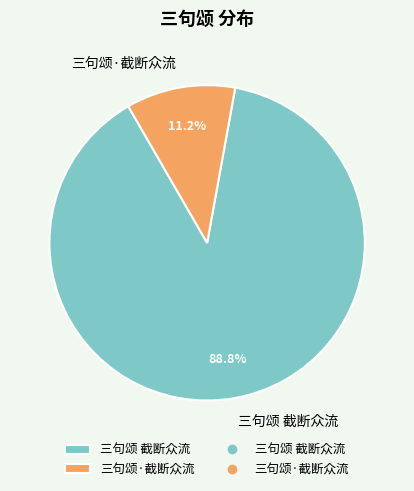

To the nearest percent, what is the difference between the largest and smallest slice percentages?

78%